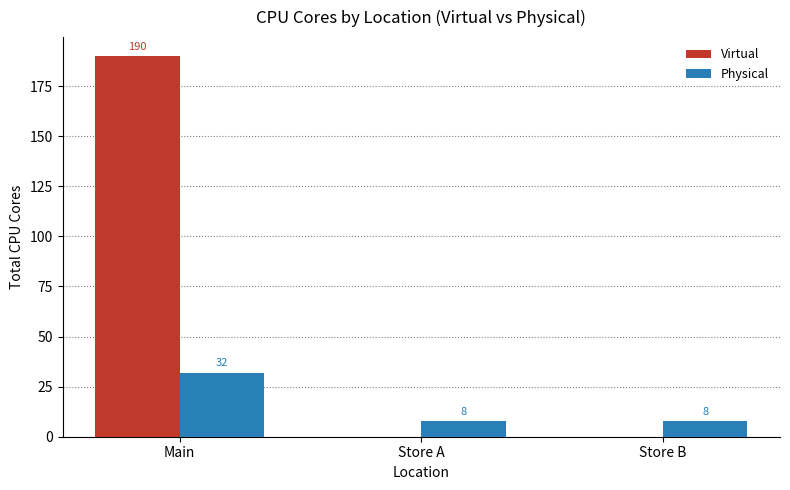

How many Virtual values are between 0 and 190?

3